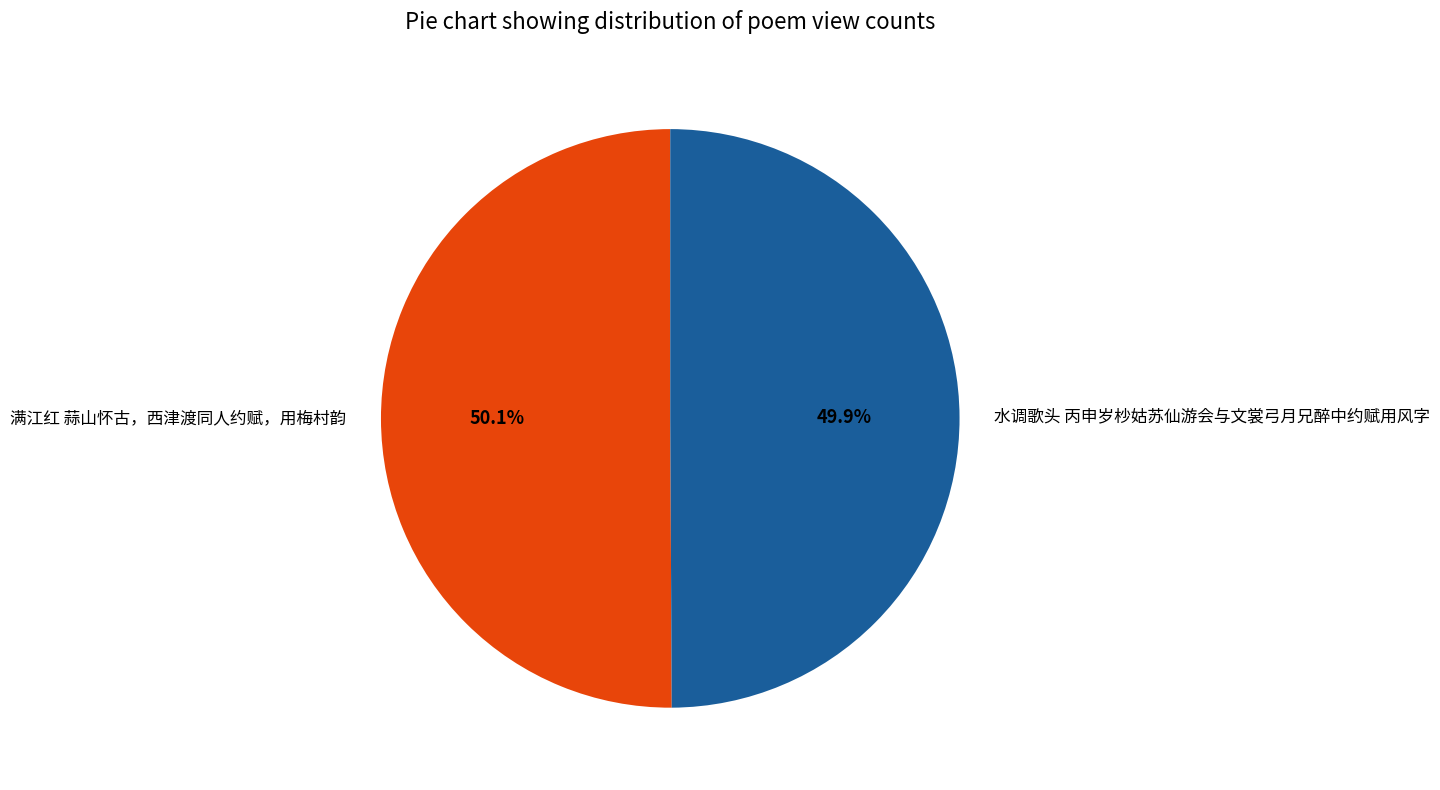

To the nearest percent, what is the combined percentage of 满江红 蒜山怀古，西津渡同人约赋，用梅村韵 and 水调歌头 丙申岁杪姑苏仙游会与文裳弓月兄醉中约赋用风字?

100%